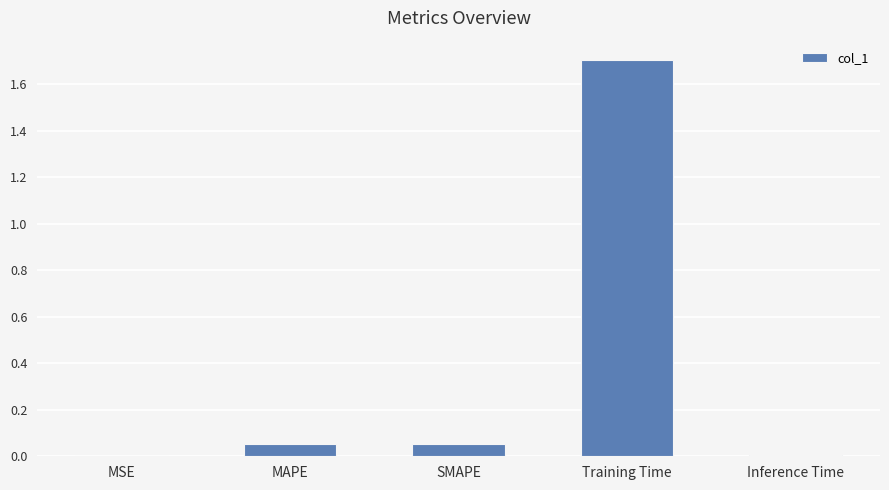

What is the greatest value displayed?

1.7